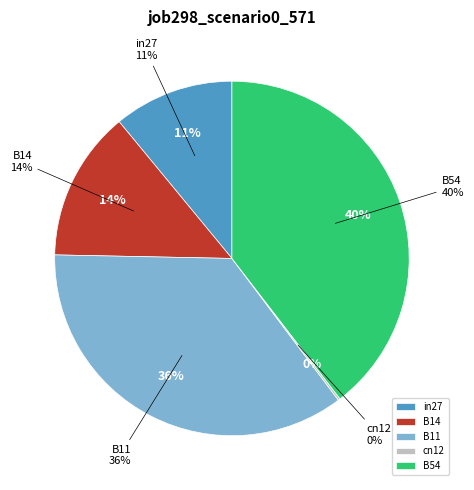

Which category has the smallest portion of the pie?

cn12